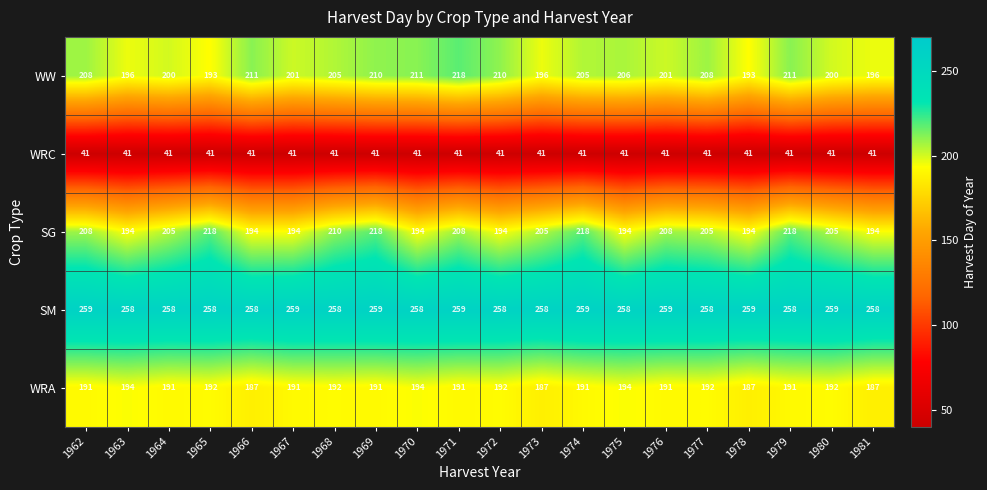

What is the average value of the WW series?

204